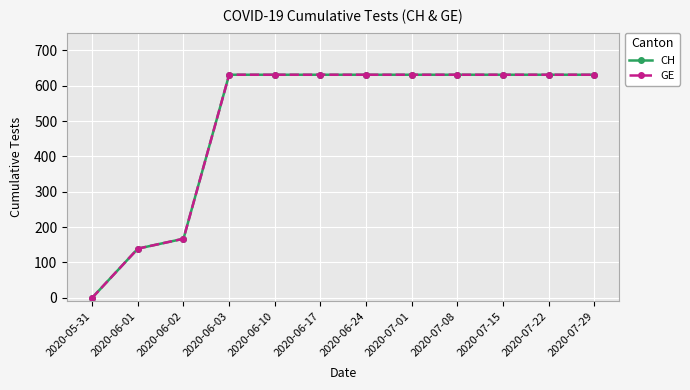

True or false: CH and GE intersect in this chart.

False